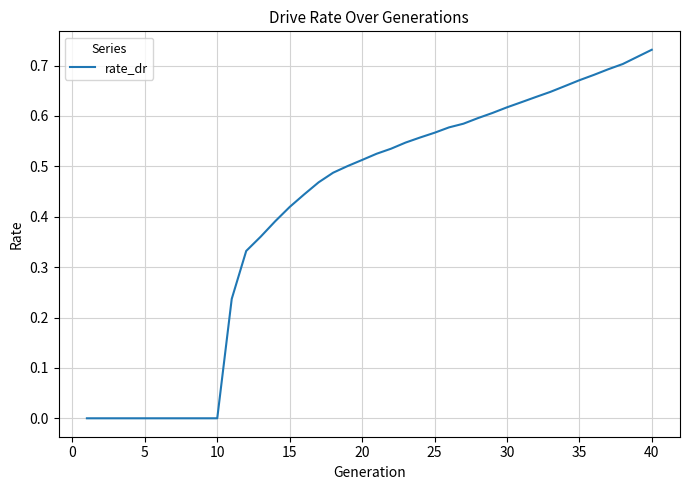

What is the difference between the maximum and minimum values?

0.7